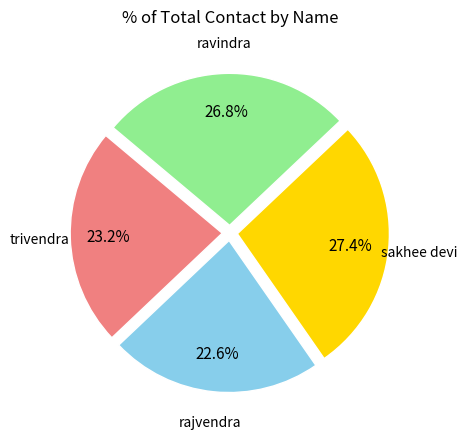

Is there any slice that represents more than half of the pie?

No